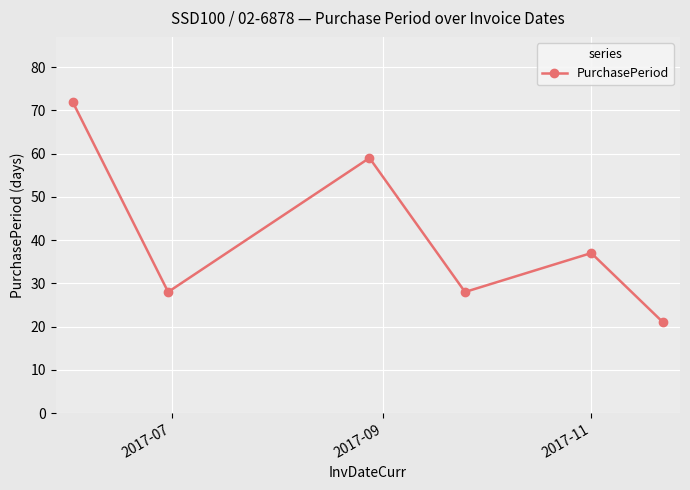

What is the difference between the maximum and minimum values?

51